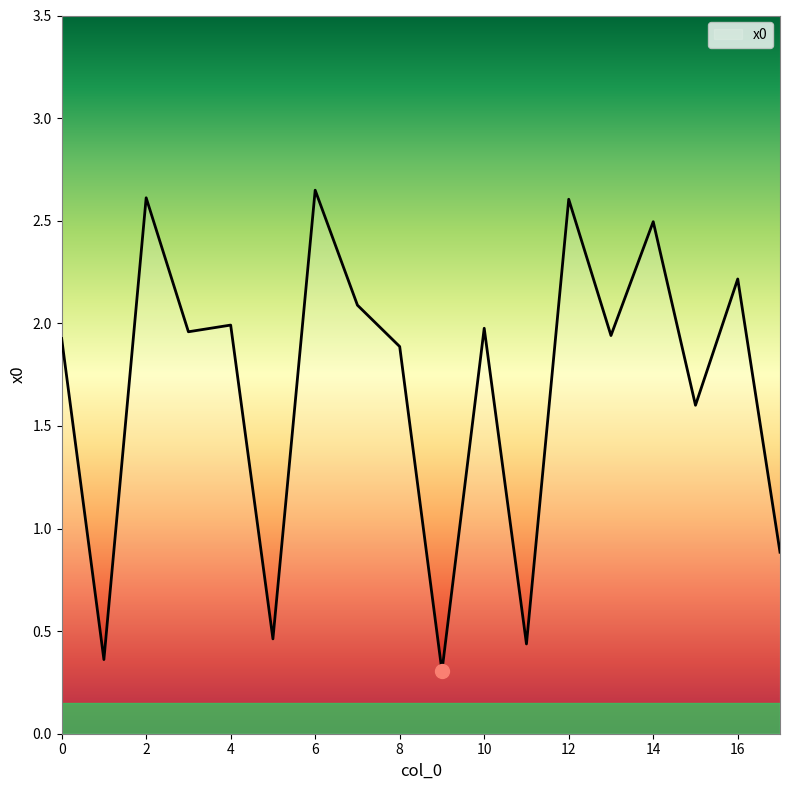

What is the smallest value displayed?

0.3